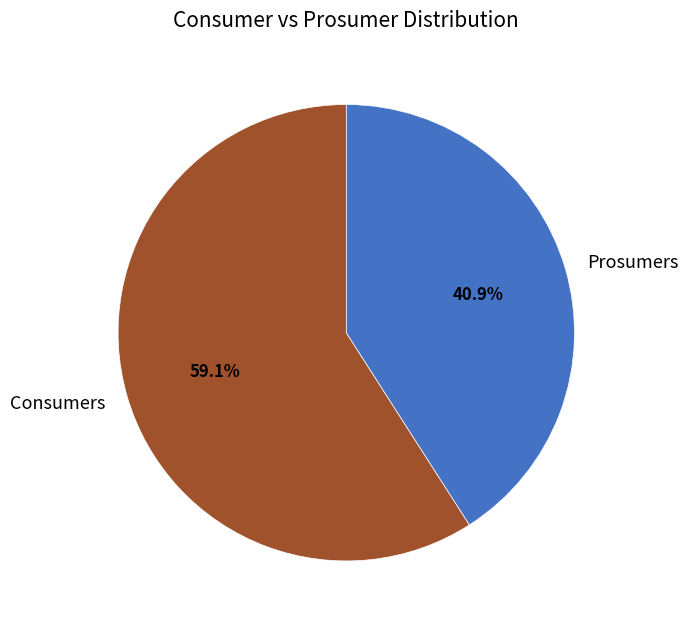

Which category accounts for the majority?

Consumers